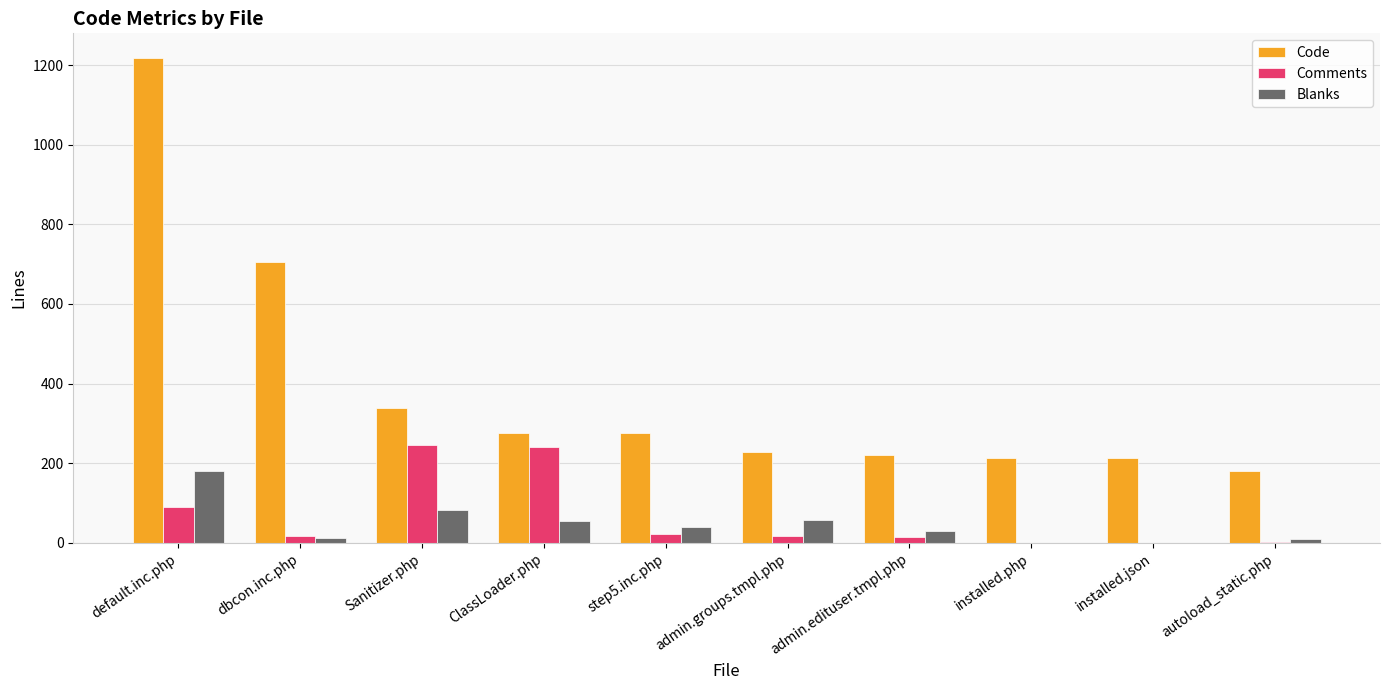

What are all the series names shown in the legend?

Code, Comments, Blanks